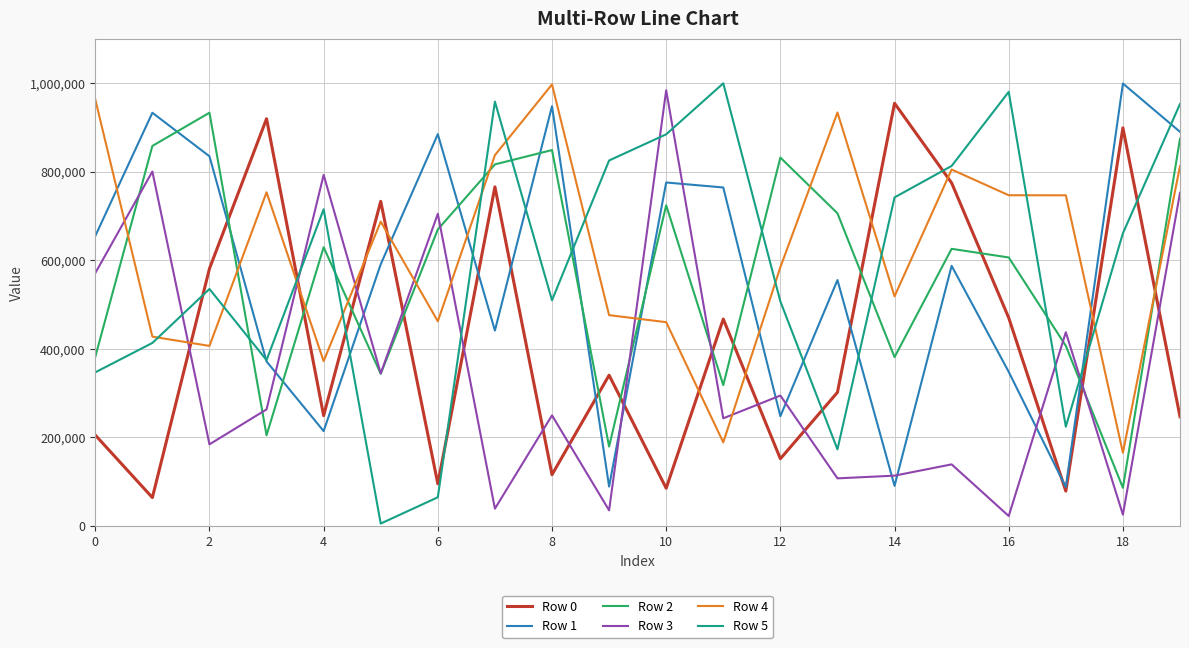

What is the maximum value shown in the chart?

999032